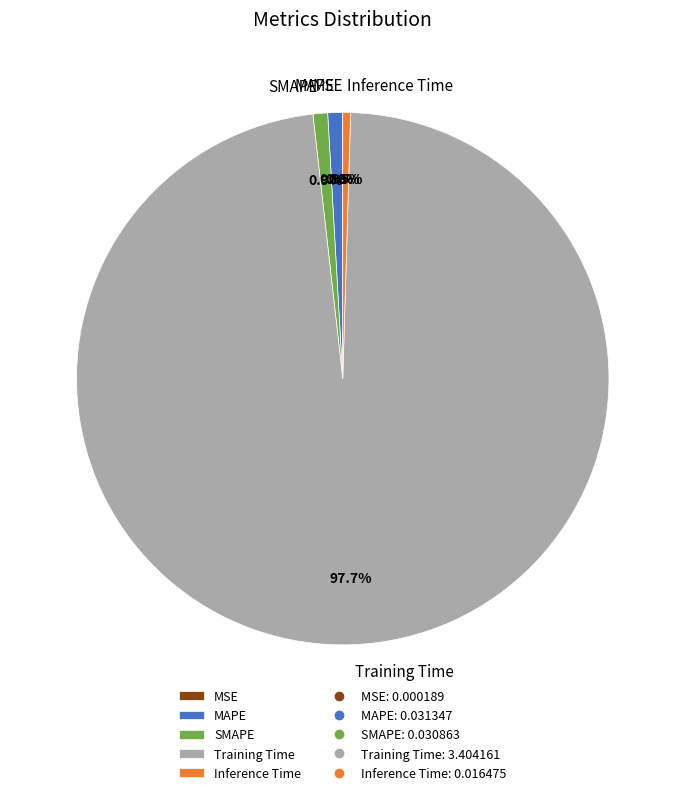

To the nearest percent, what is the average slice percentage?

20%